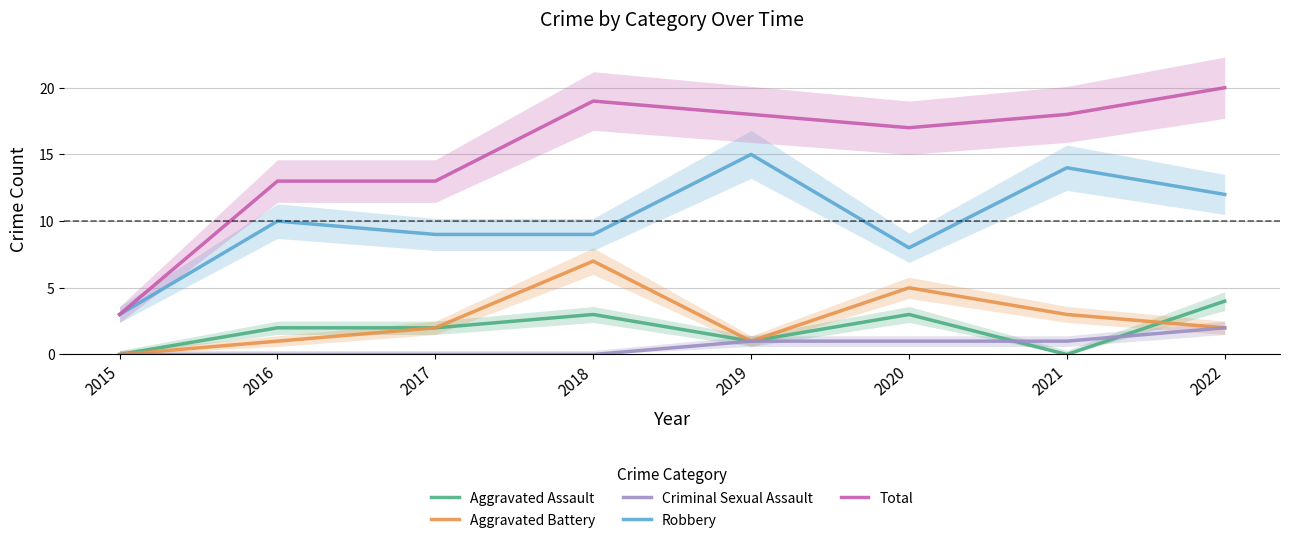

At which category does the chart reach its minimum across all series?

2015